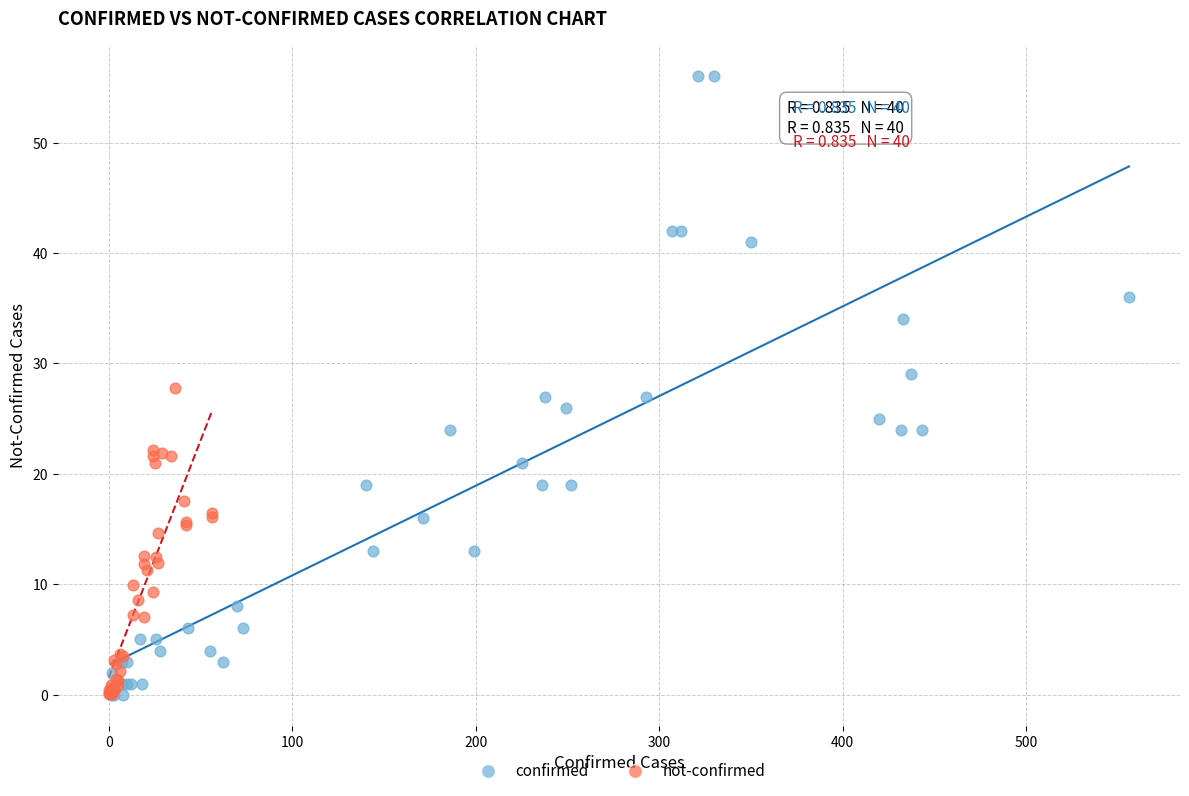

Which series reaches the maximum Y coordinate?

confirmed